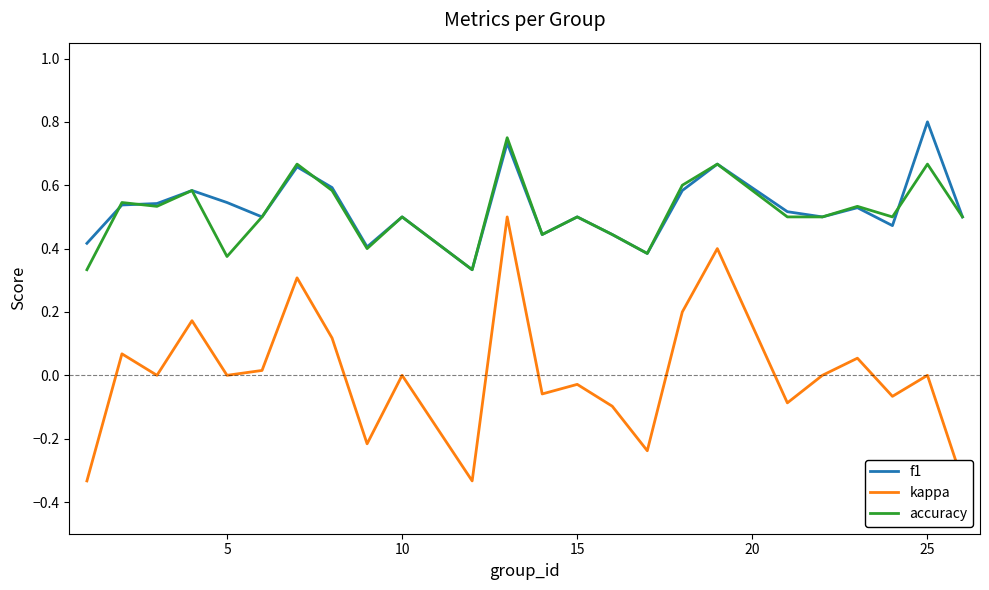

The f1 series shows 0.2 at 15. True or false?

False